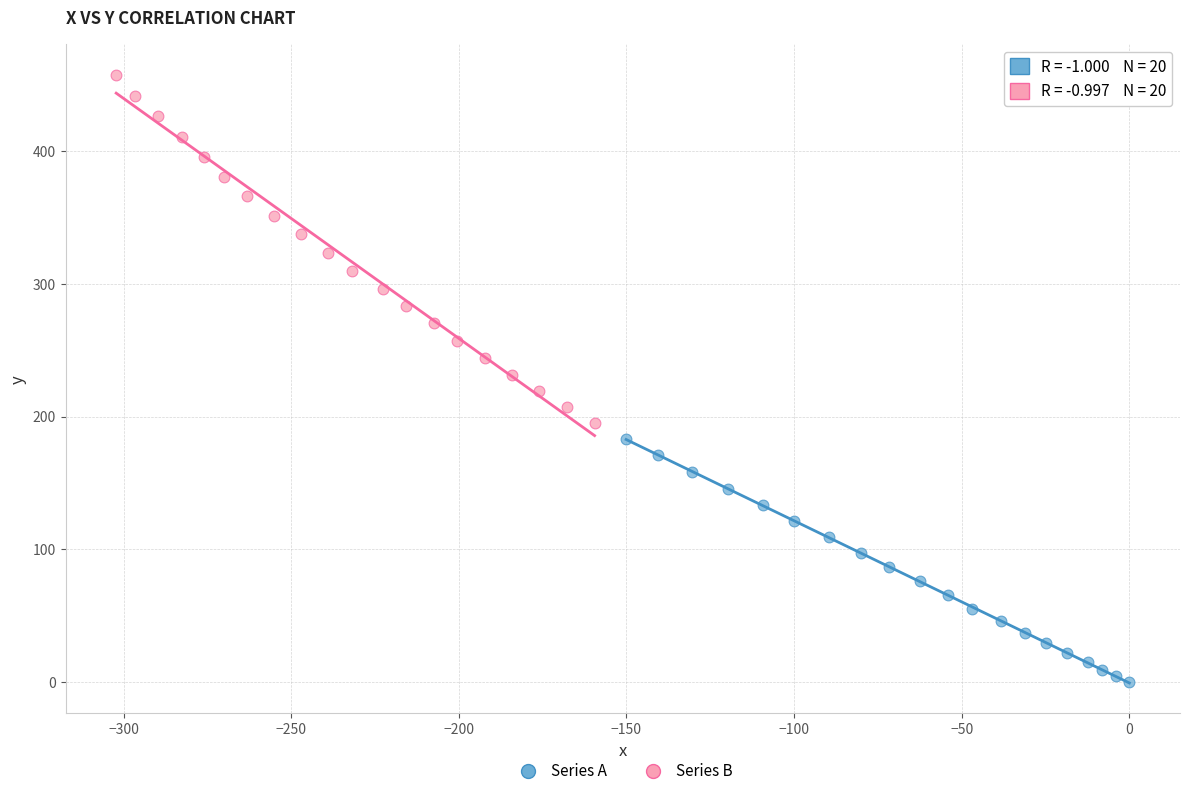

Which series has the widest spread of Y values?

Series B